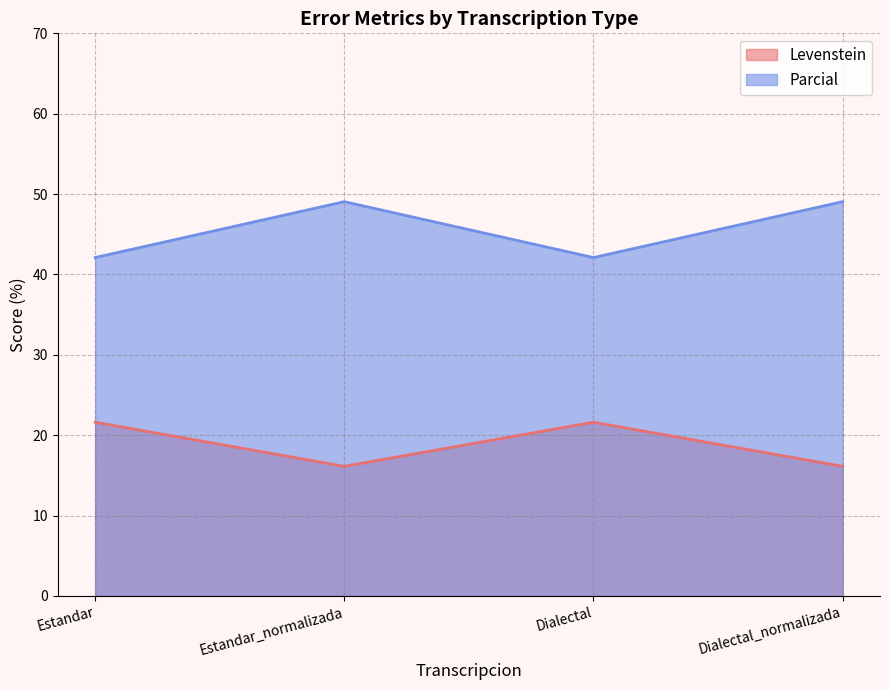

What is the maximum value shown in the chart?

49.1